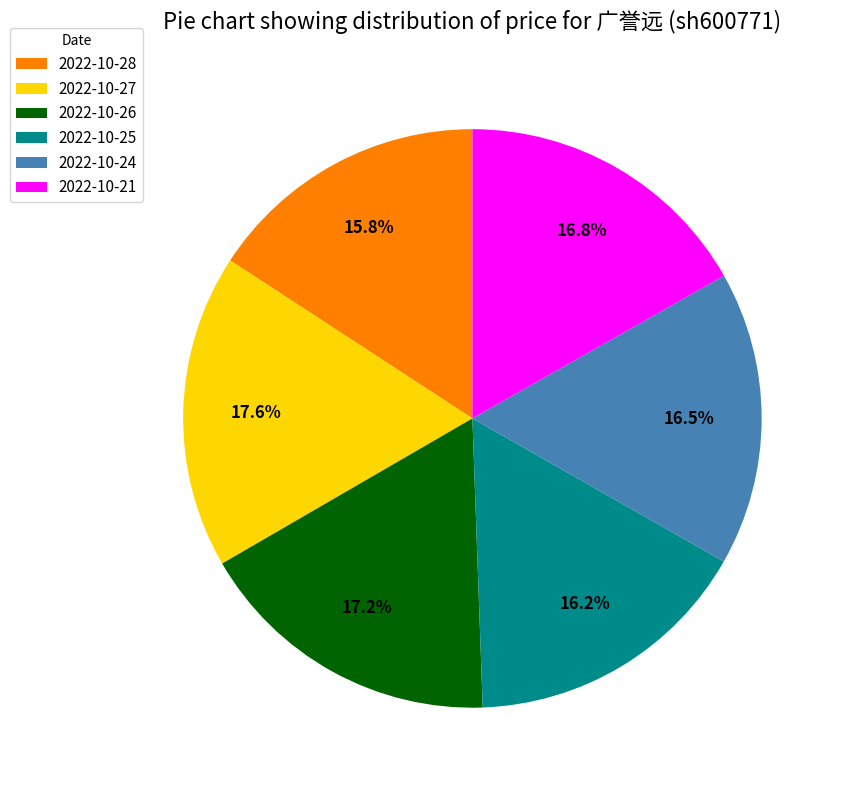

Is 2022-10-28 the majority of the pie?

No